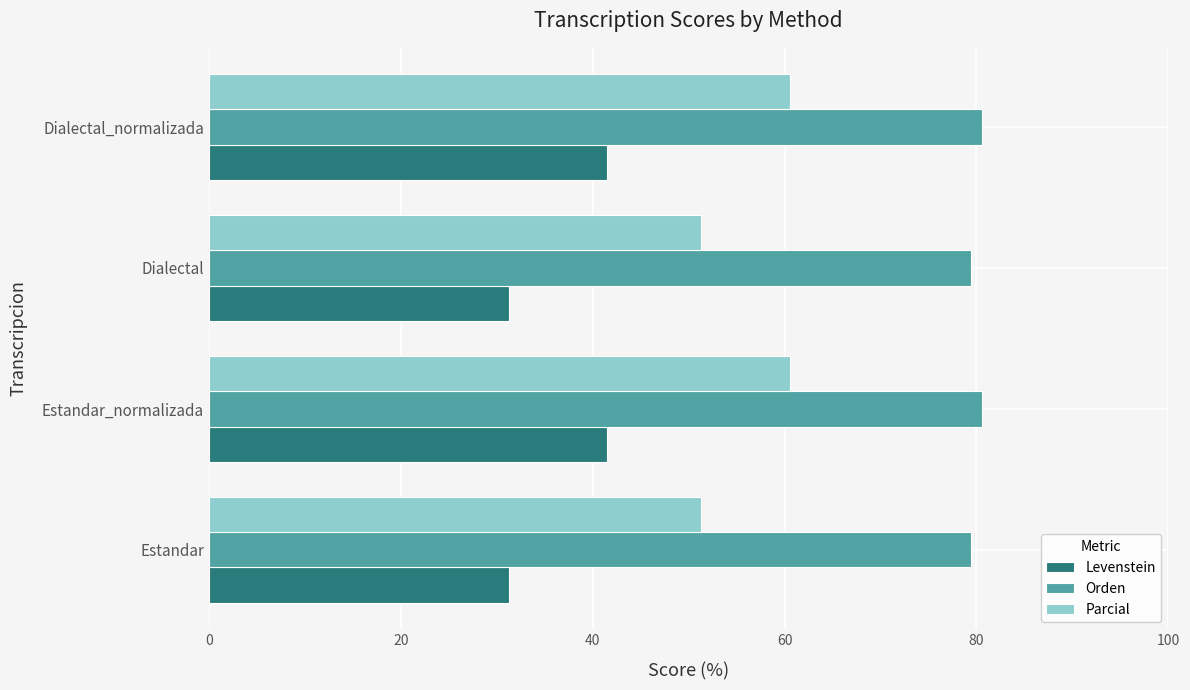

What is the lowest value of the Orden series?

79.5